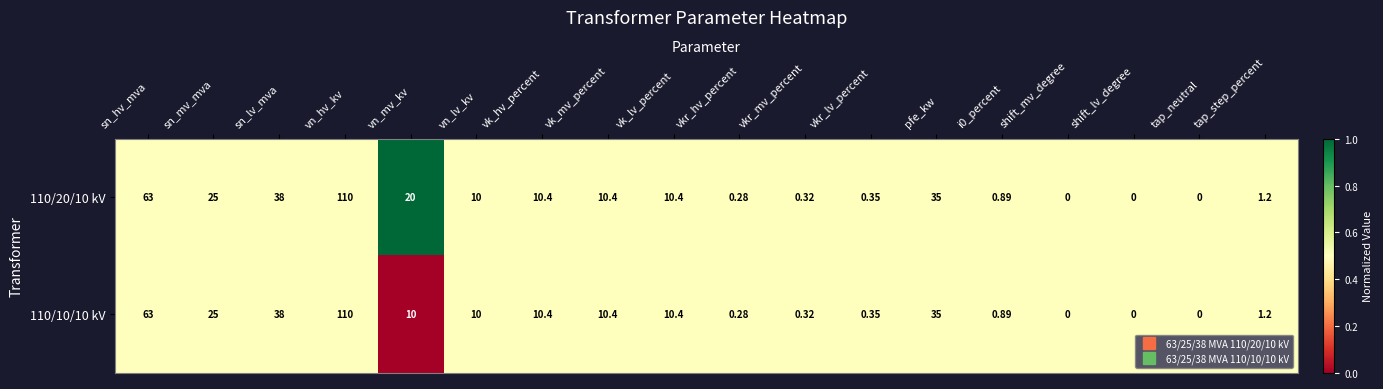

Where does the 110/10/10 kV series first go above 10?

sn_hv_mva